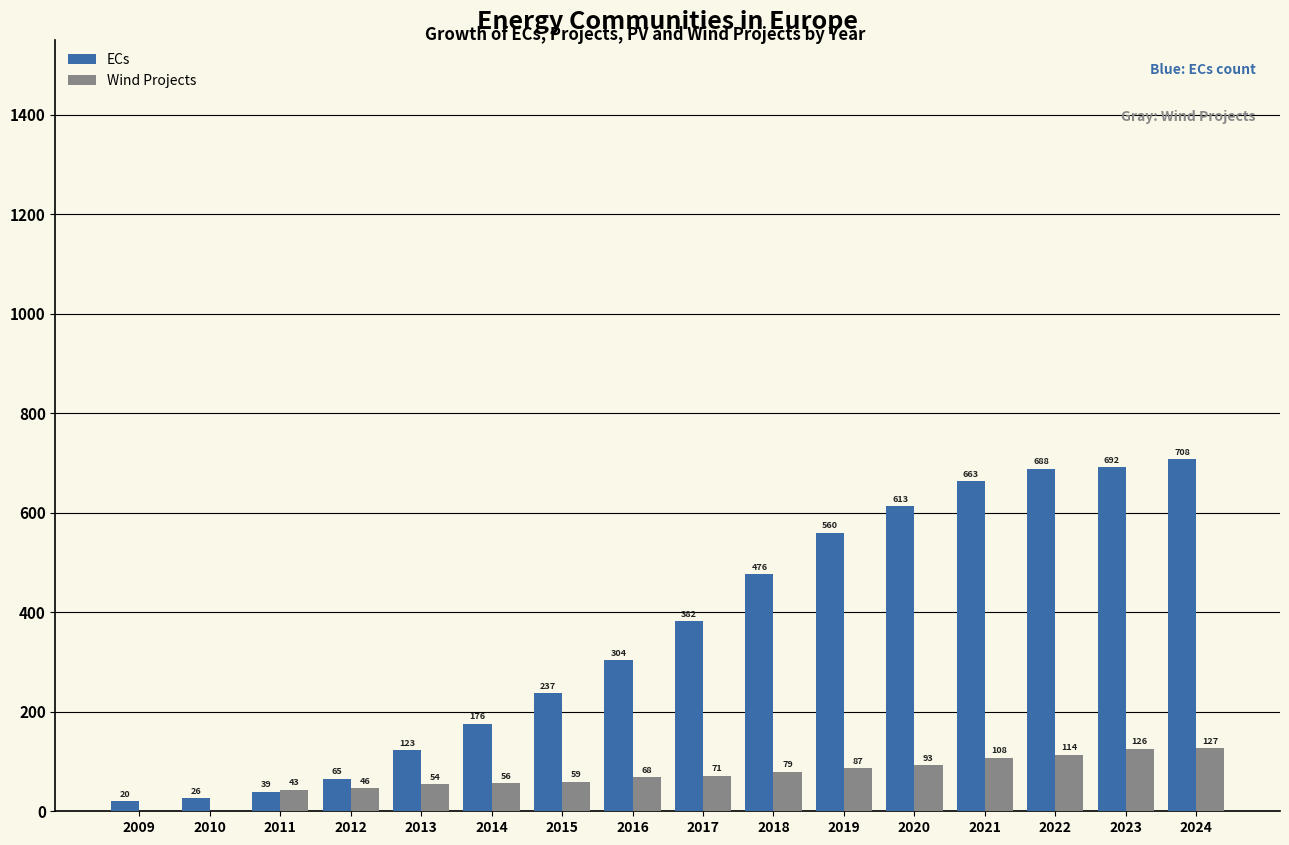

Which series changed the most between 2015 and 2018?

ECs